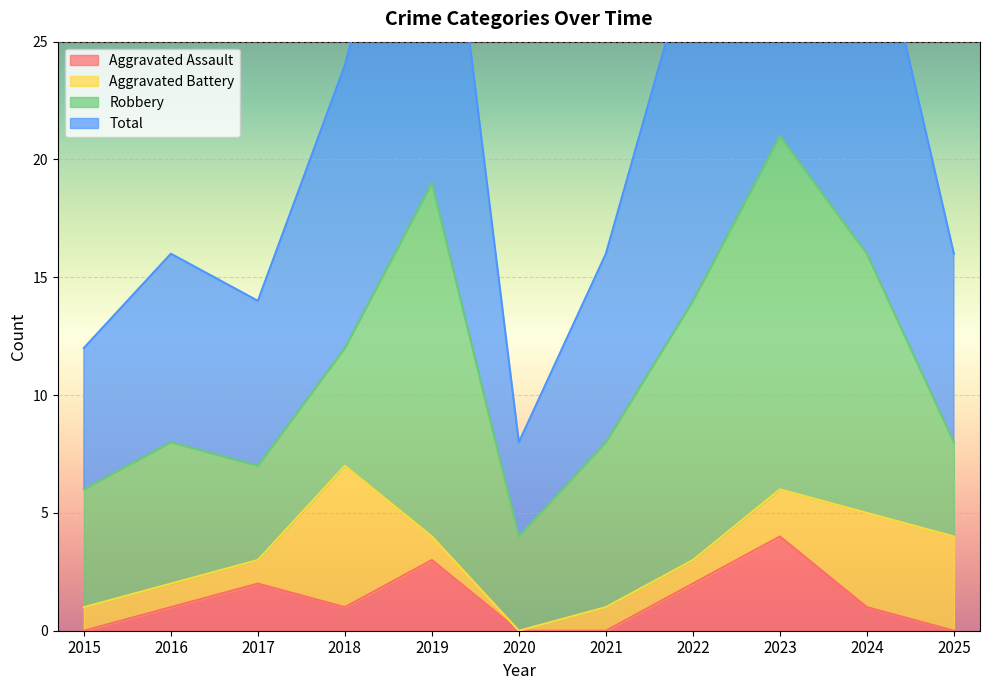

What is the sum of all Aggravated Assault values?

14